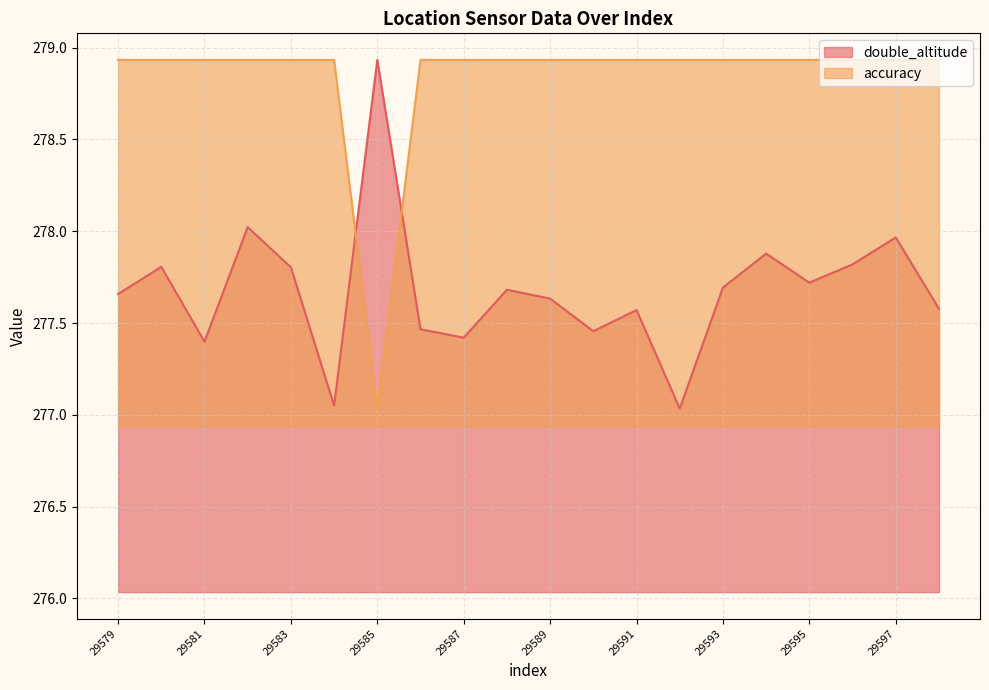

Count the number of categories in the chart.

20